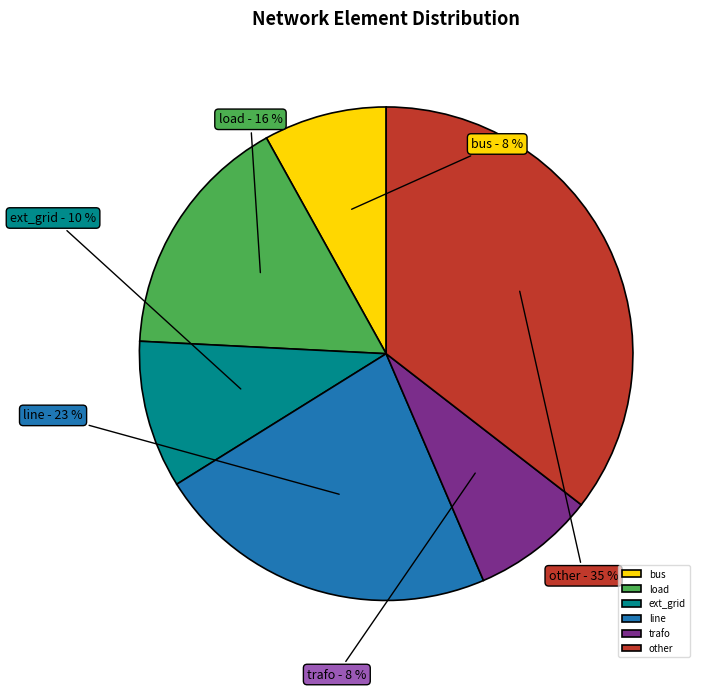

Approximately how many times larger is the value at bus compared to load?

0.5